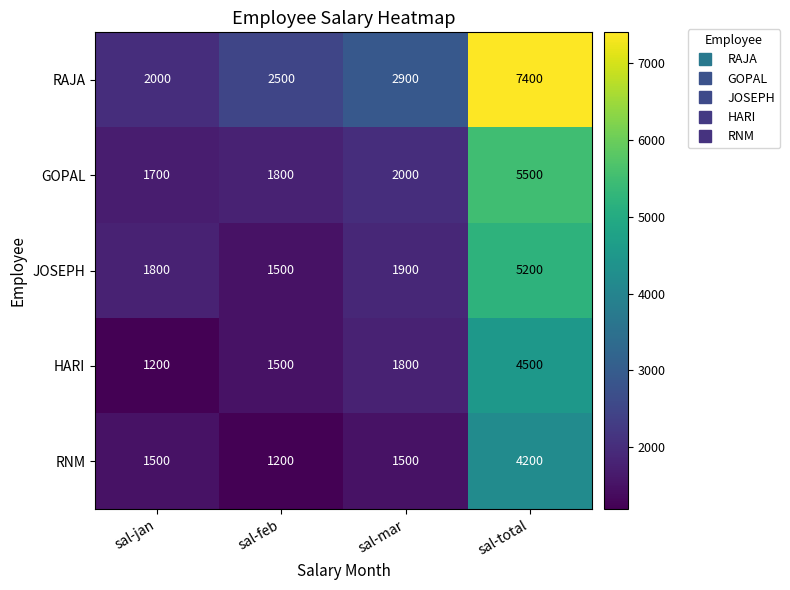

Count the number of data series in this chart.

5